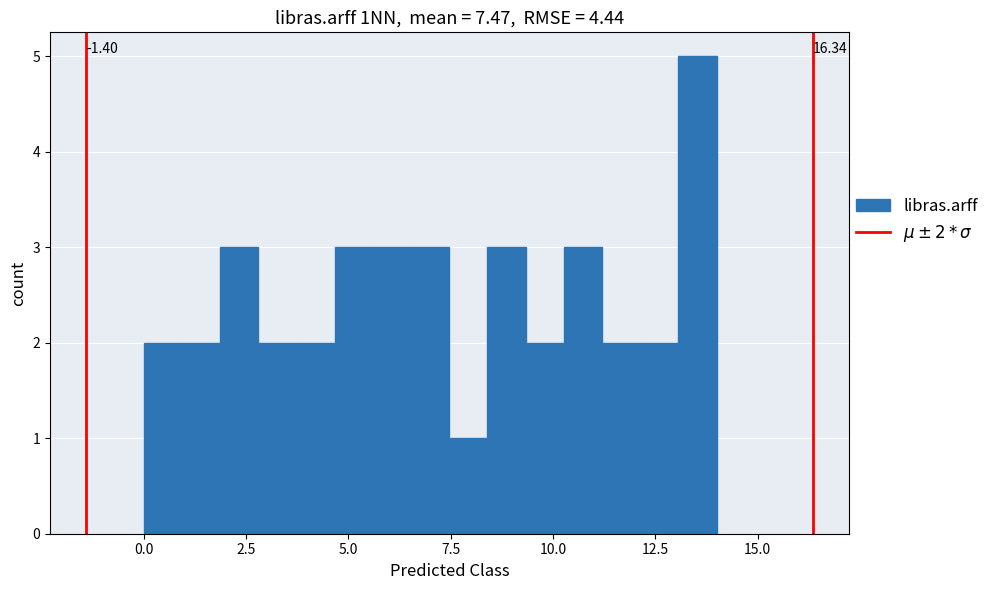

Read against the x-axis, roughly where is the centre of the tallest bar?

13.5